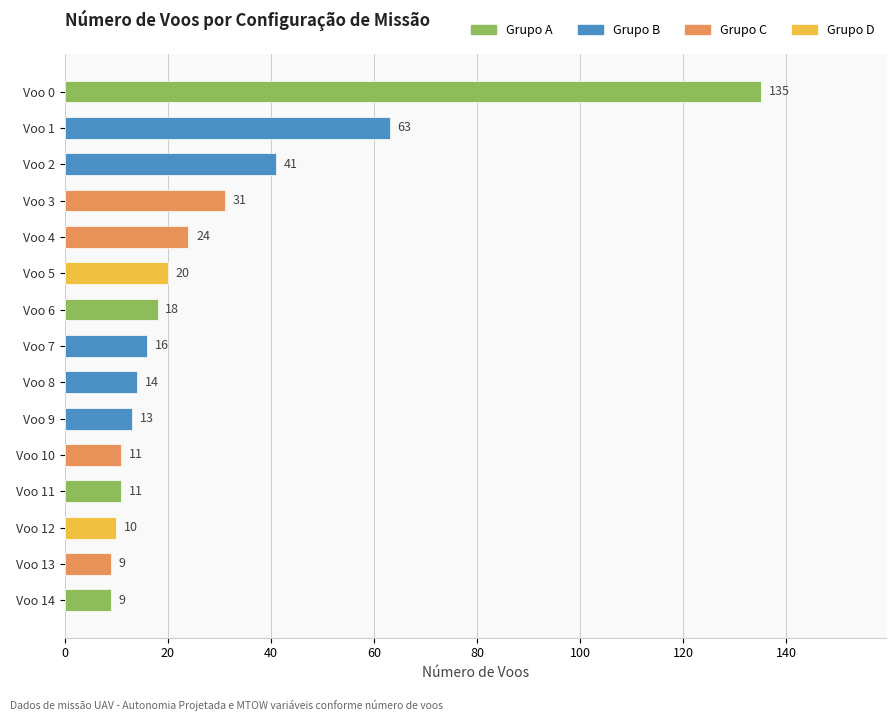

True or false: the data shows 11 at Voo 10.

True